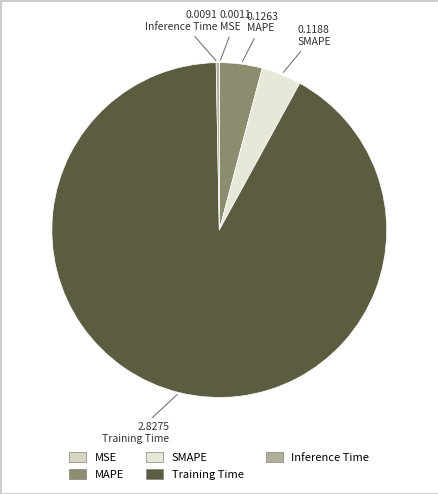

Is Training Time the majority of the pie?

Yes